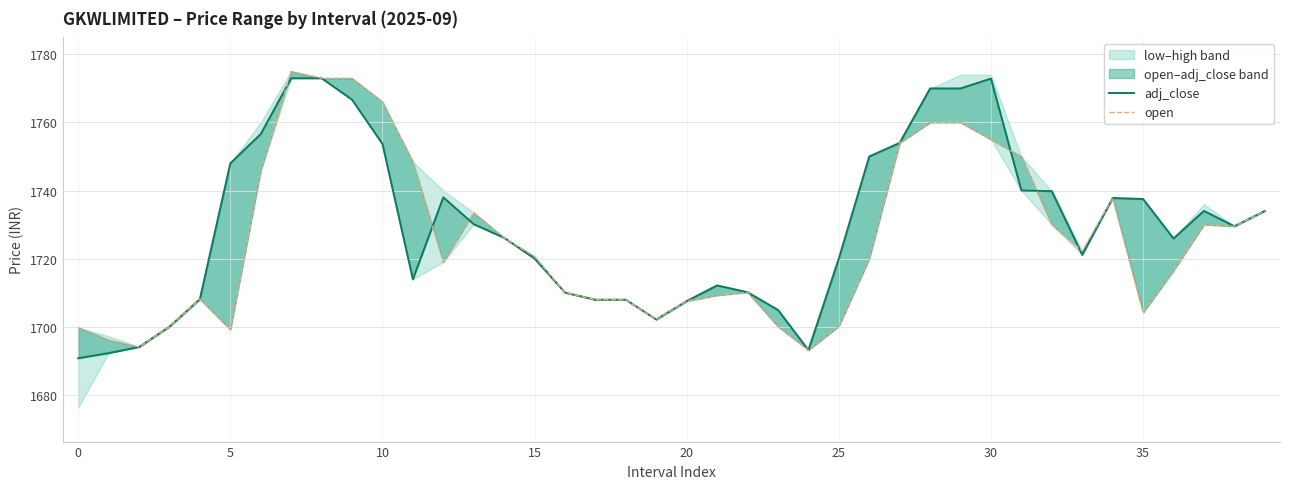

Between 18 and 29, which series saw the biggest shift?

adj_close